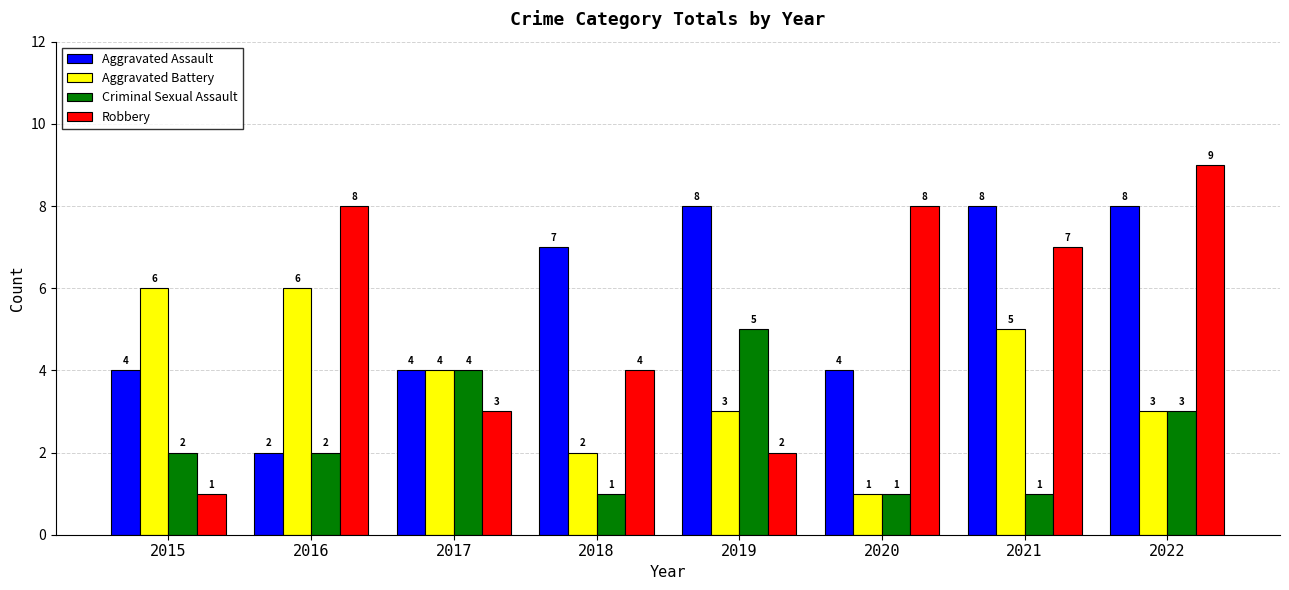

The value of Aggravated Assault at 2020 is 4. True or false?

True